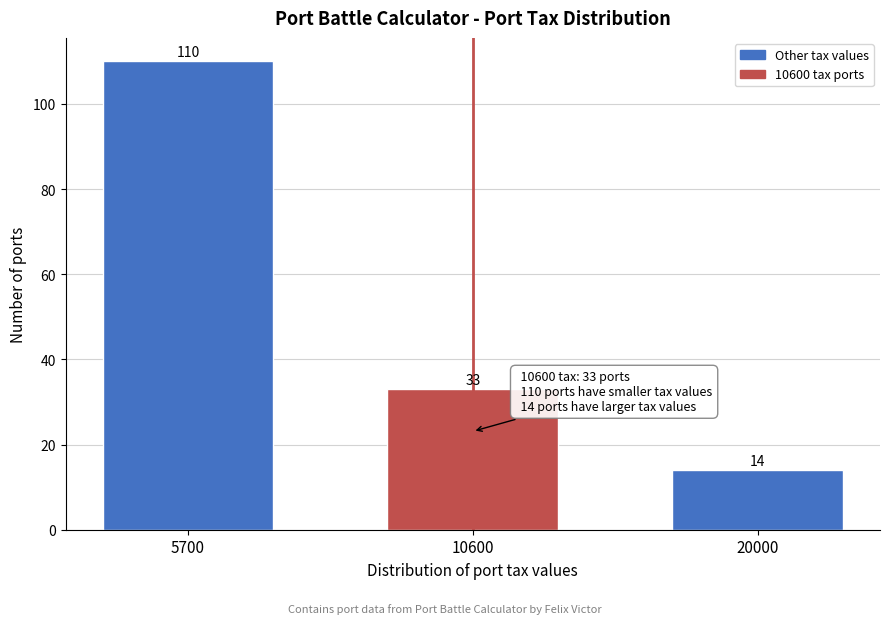

Reading left to right, list all the values displayed in this chart.

5700=110	10600=33	20000=14